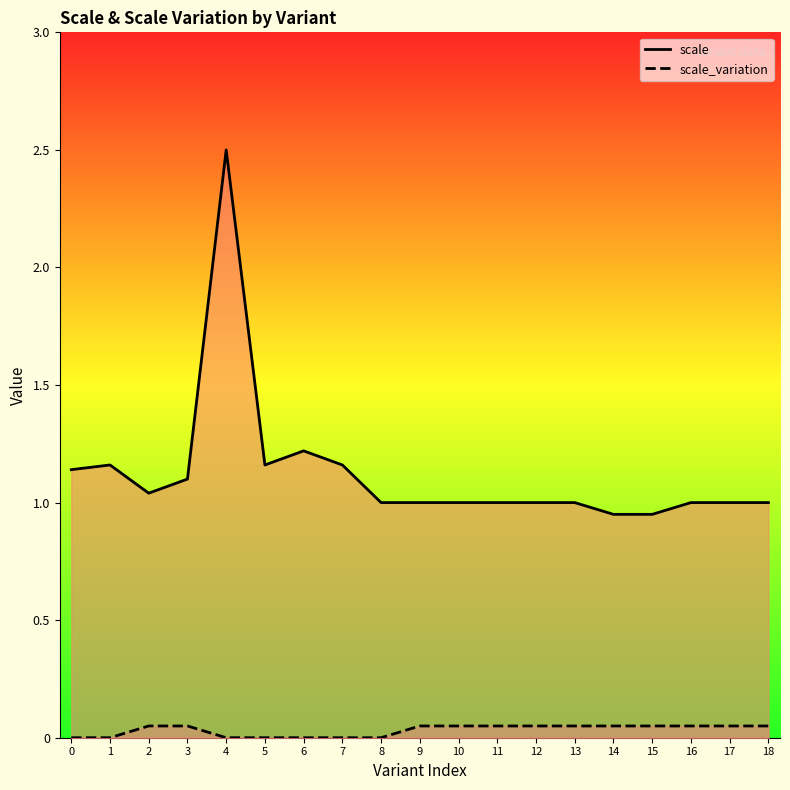

What are all the series names shown in the legend?

scale, scale_variation